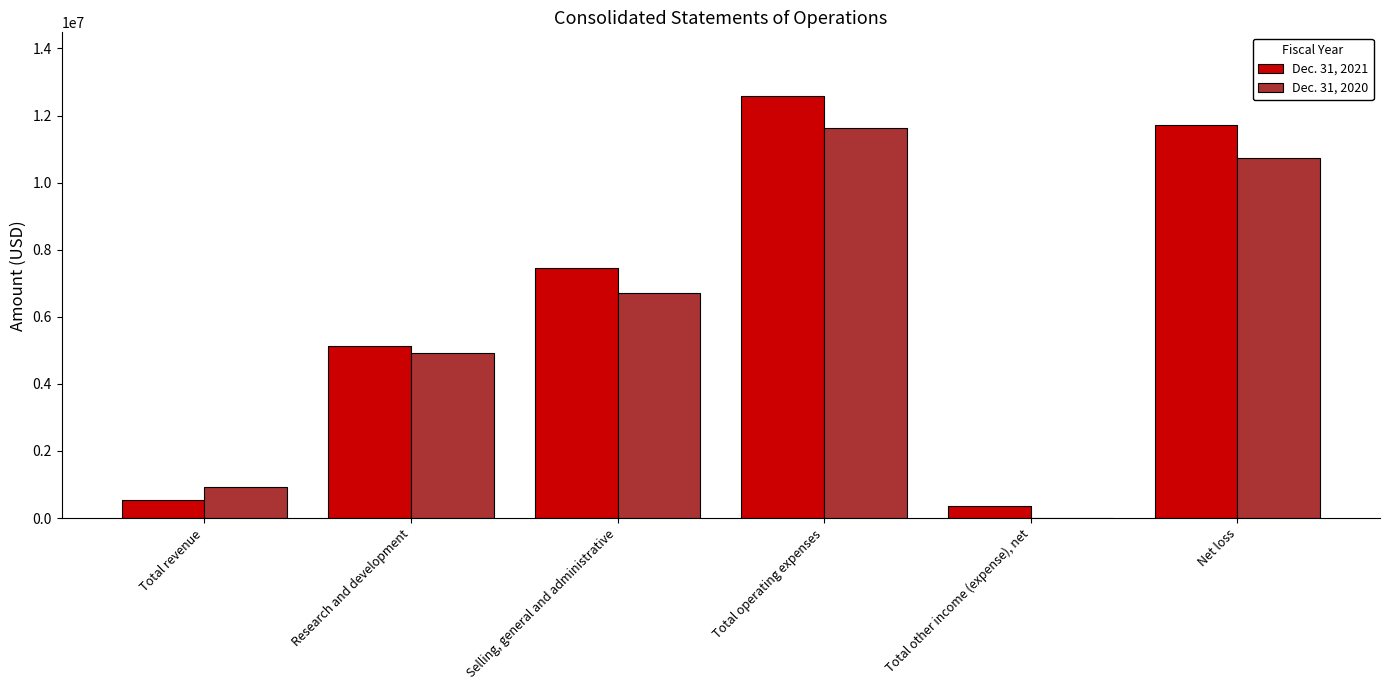

Reading left to right, list all the values displayed in this chart.

Dec. 31, 2021: Total revenue=531513	Research and development=5141910	Selling, general and administrative=7450015	Total operating expenses=12591925	Total other income (expense), net=345524	Net loss=11730931
Dec. 31, 2020: Total revenue=915013	Research and development=4930187	Selling, general and administrative=6694959	Total operating expenses=11625146	Total other income (expense), net=10510	Net loss=10721691